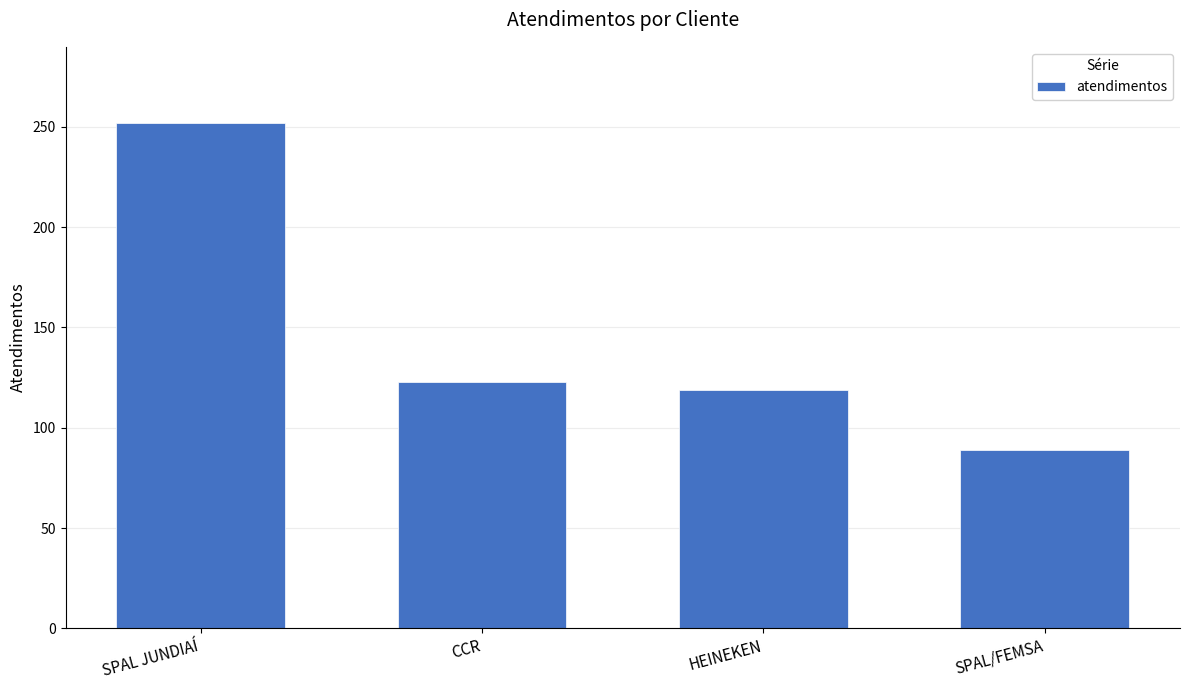

Rank the categories by value from lowest to highest.

SPAL/FEMSA, HEINEKEN, CCR, SPAL JUNDIAÍ